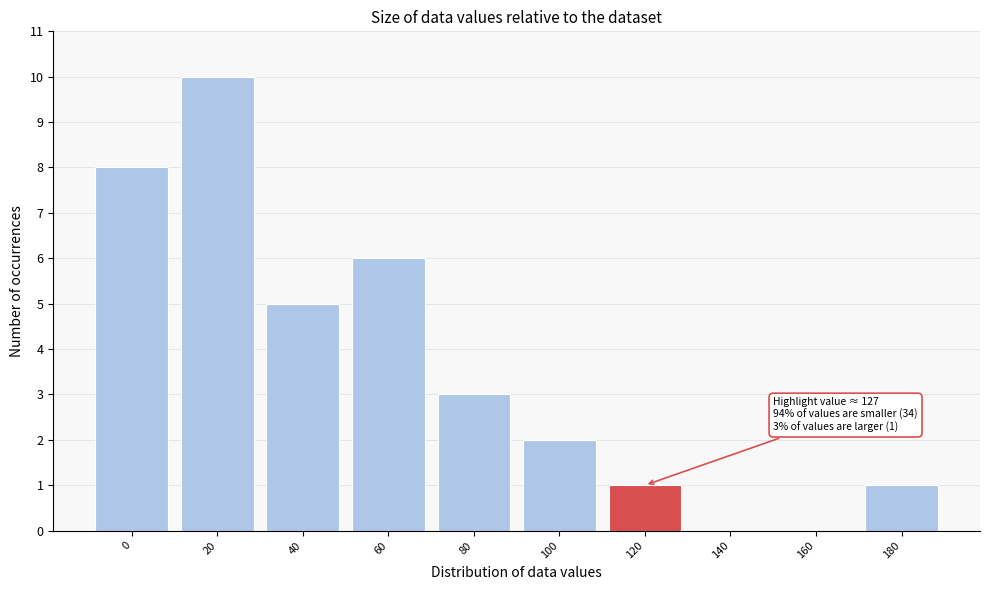

Reading left to right, what are all the values shown in this chart?

0=8	20=10	40=5	60=6	80=3	100=2	120=1	140=0	160=0	180=1